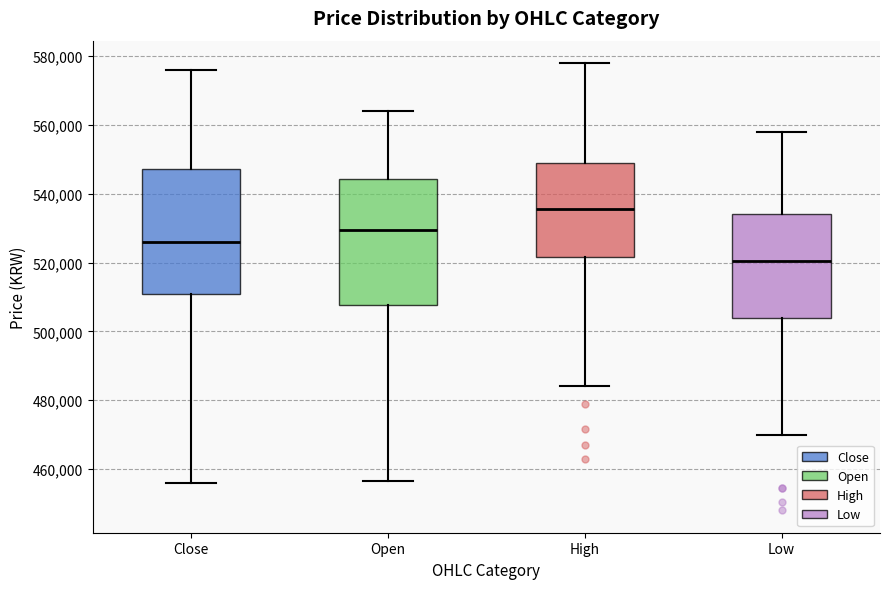

Reading left to right, read every box against the y-axis: the position of its median line, the range the box covers, and the ends of its whiskers. The values are not printed on the chart, so give them approximately, as read against the axis.

Close: median 526000, box 510000 to 548000, whiskers 456000 to 576000
Open: median 530000, box 508000 to 544000, whiskers 456000 to 564000
High: median 536000, box 522000 to 550000, whiskers 484000 to 578000
Low: median 520000, box 504000 to 534000, whiskers 470000 to 558000